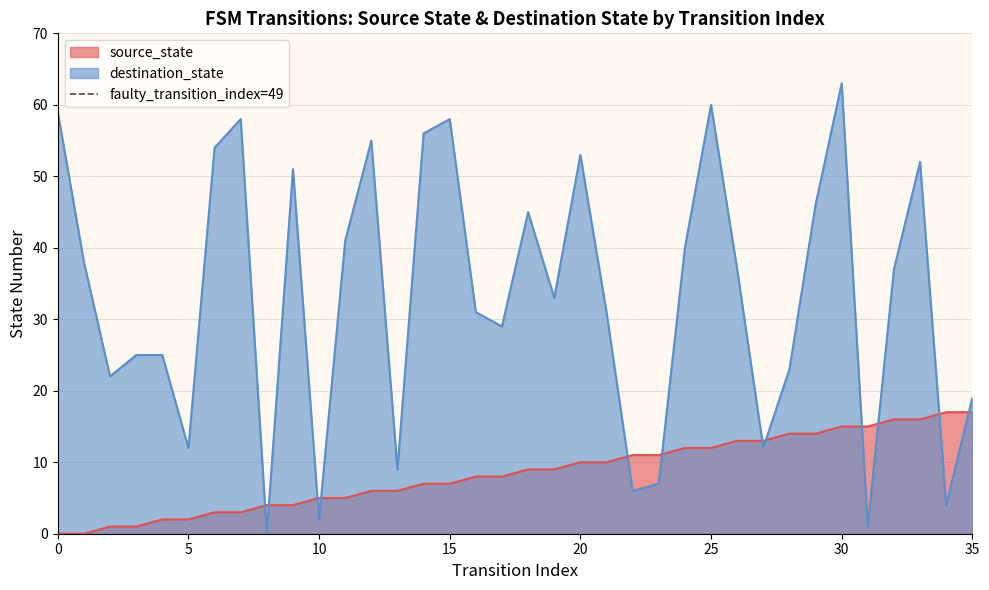

True or false: source_state and destination_state cross at least once.

True